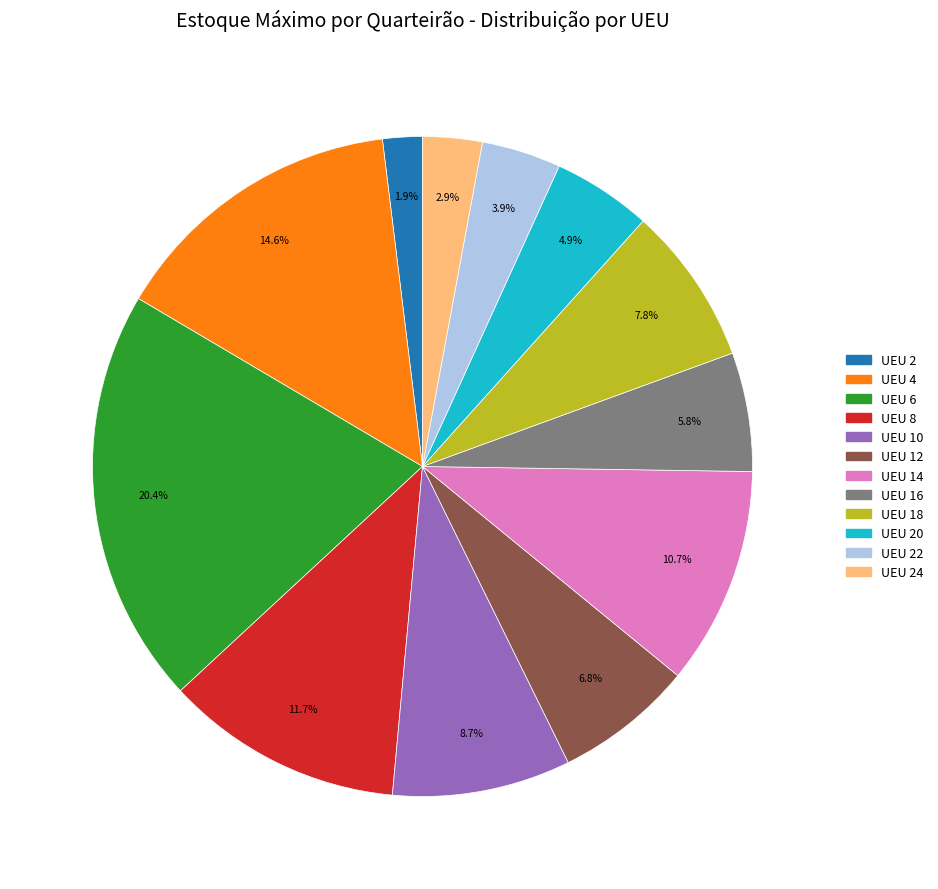

Does any single category account for the majority?

No